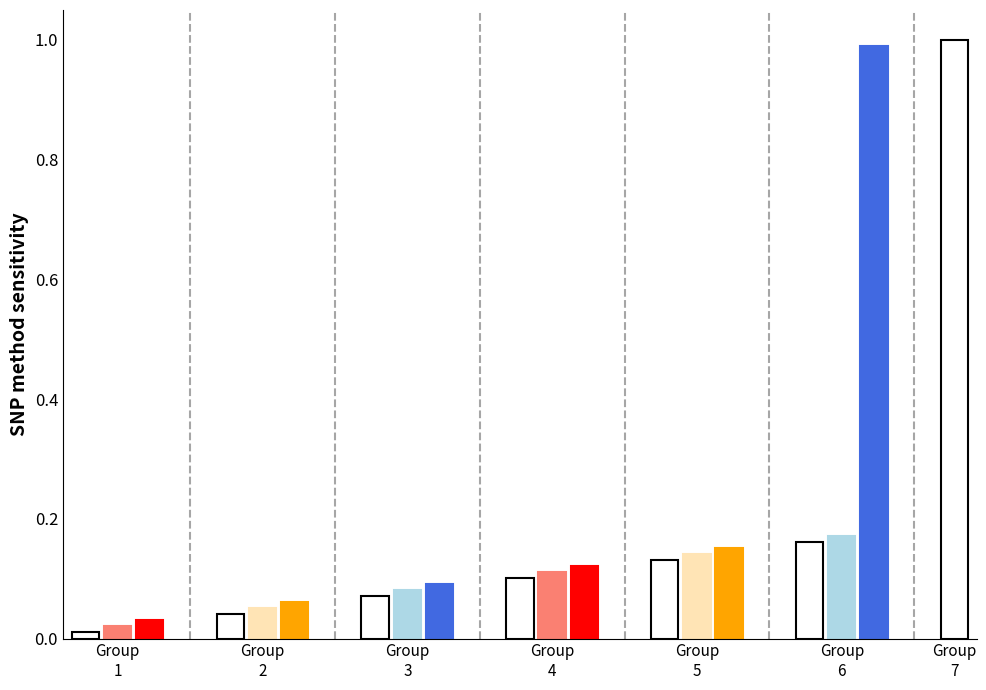

What is the difference between the maximum and minimum values?

1.0